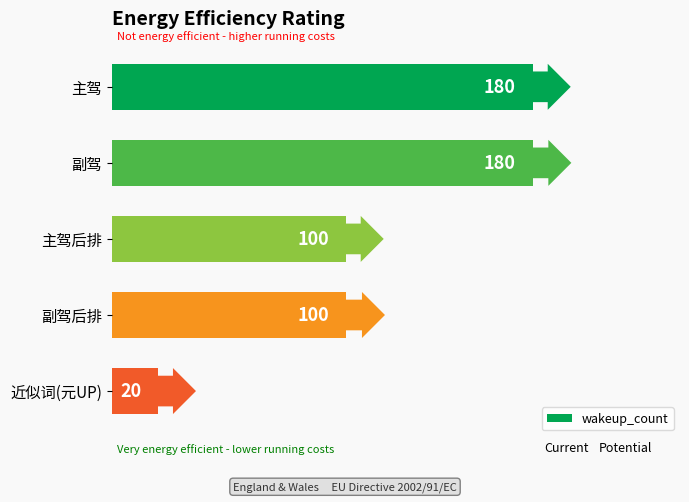

Between 近似词(元UP) and 副驾后排, which is larger?

副驾后排